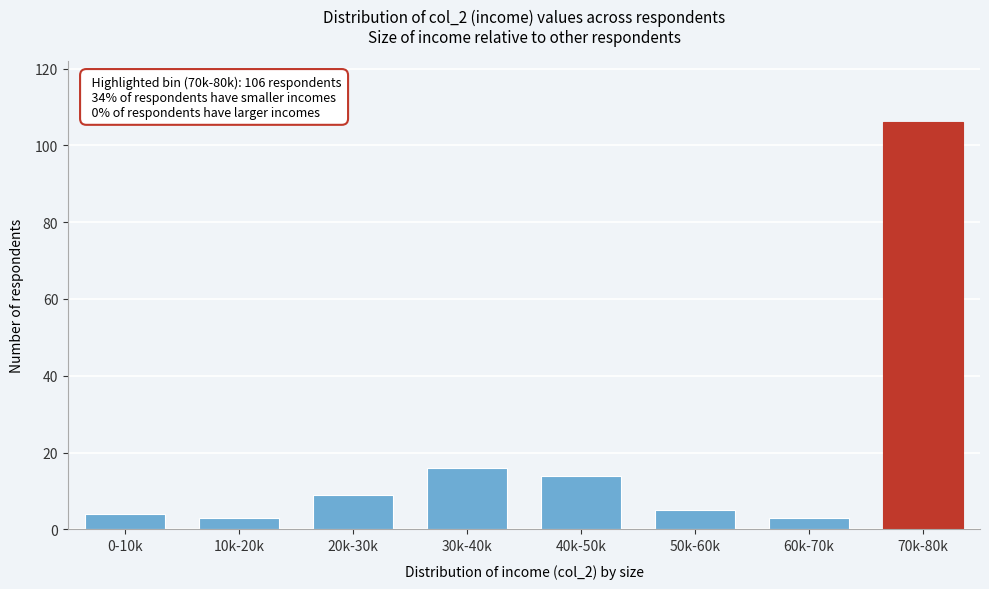

Reading left to right, what are all the values shown in this chart?

0-10k=4	10k-20k=3	20k-30k=9	30k-40k=16	40k-50k=14	50k-60k=5	60k-70k=3	70k-80k=106